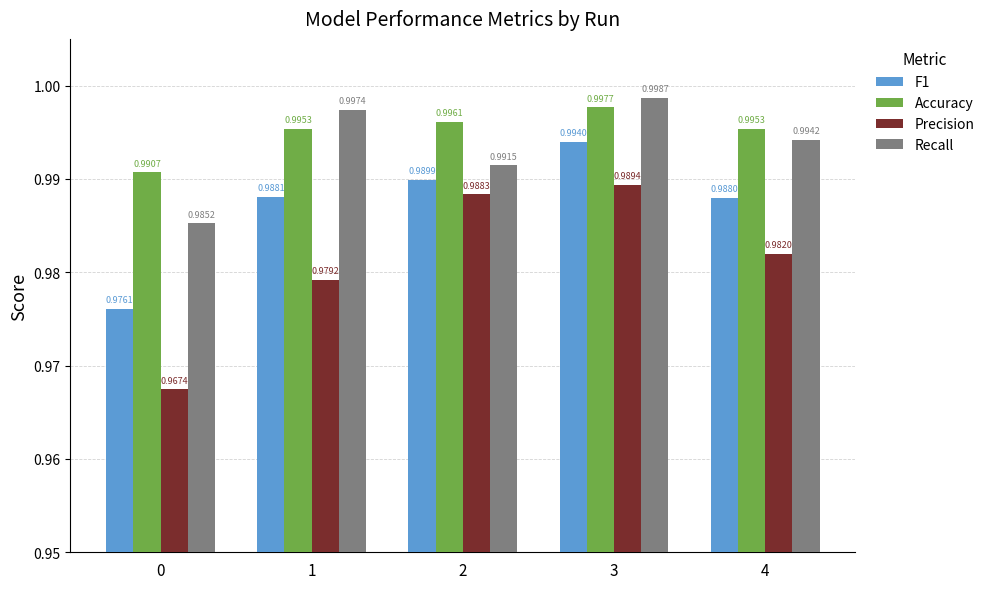

What is the total value across all series at 0?

3.9